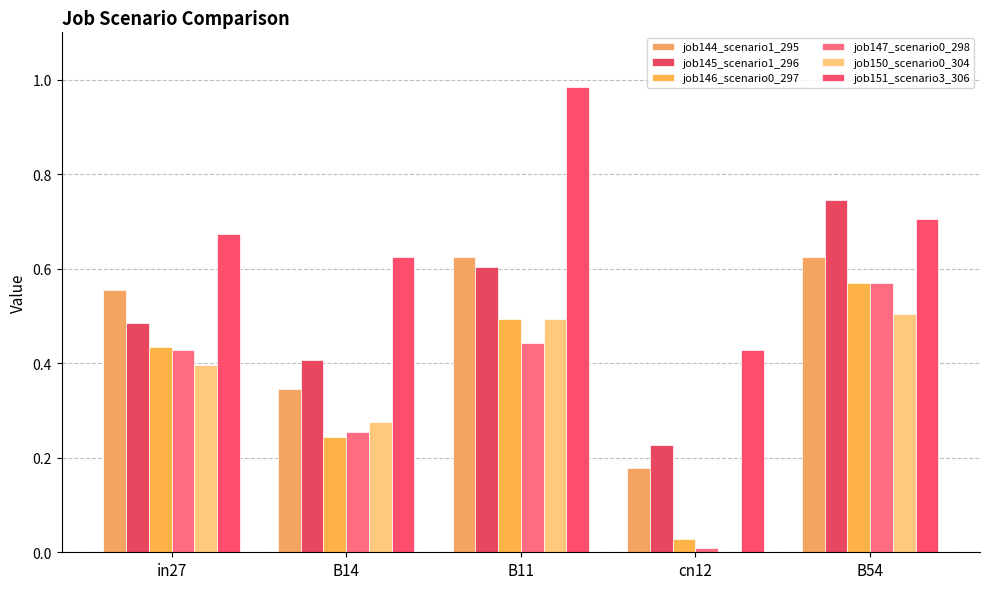

The value of job144_scenario1_295 at B54 is 0.6. True or false?

True